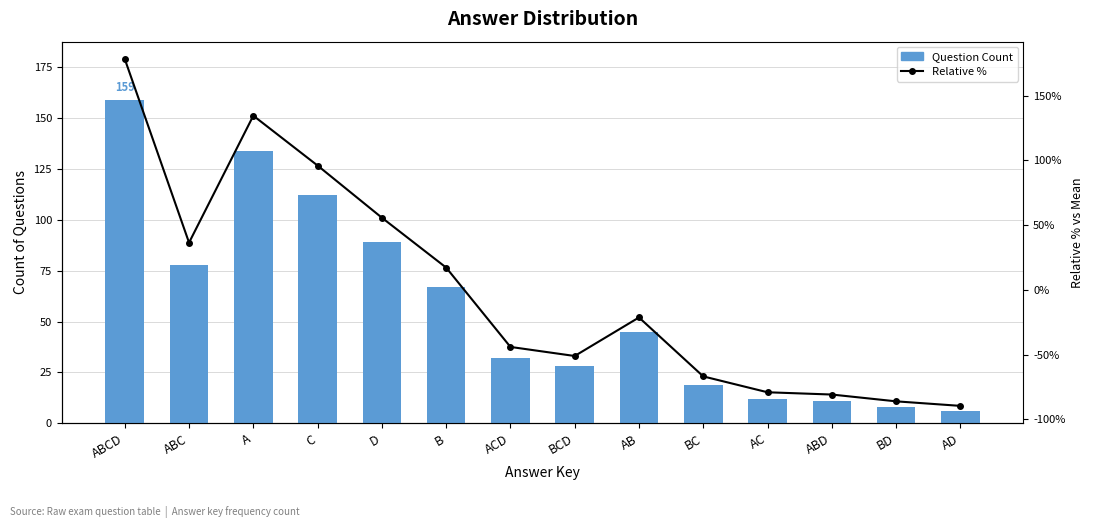

Is the value of Relative % at ACD greater than the value of Question Count at ABD?

No